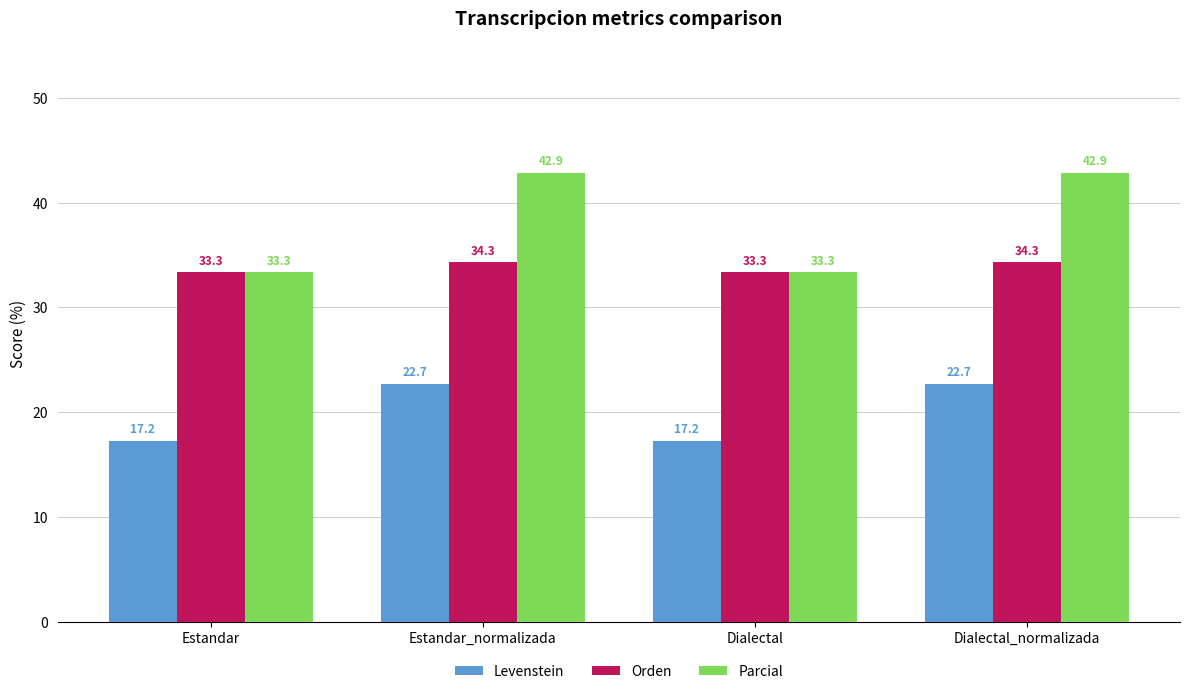

What is the lowest value of the Orden series?

33.3